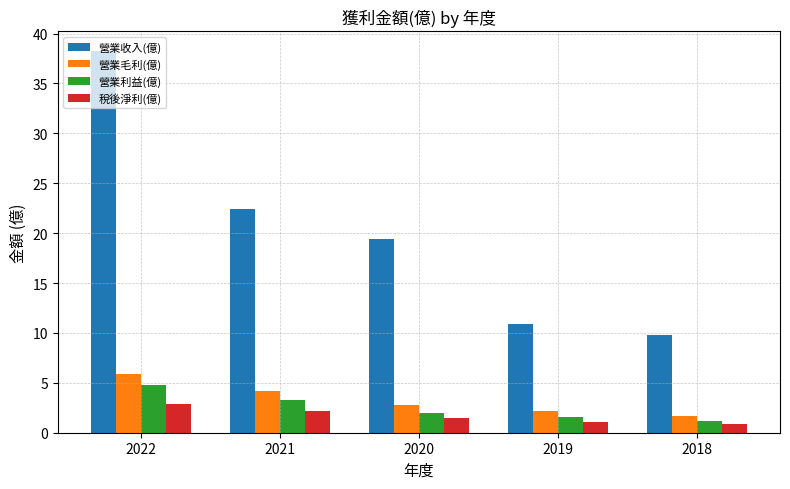

What is the sum of the 營業毛利(億) values at 2020 and 2019?

4.9